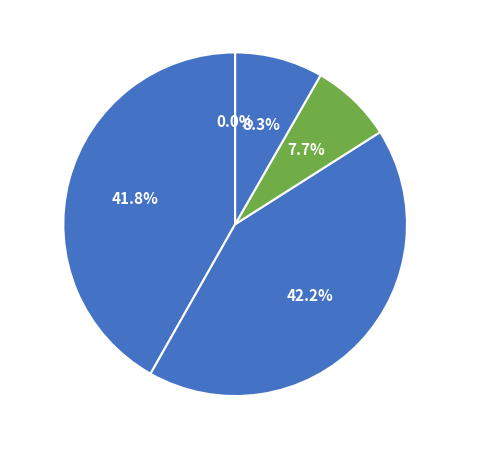

Is there a majority slice in this chart?

No